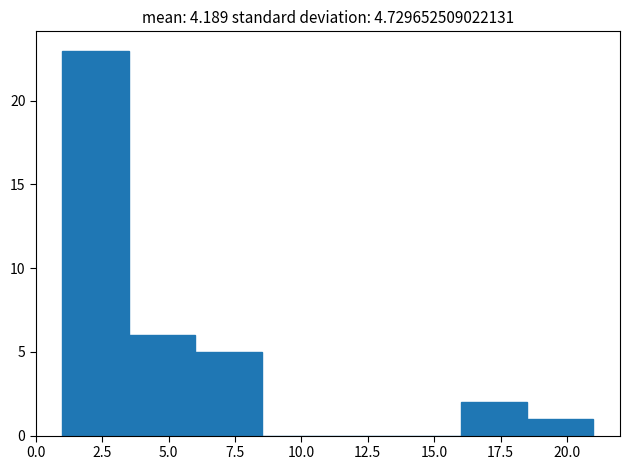

Reading left to right, transcribe this chart: for each bar, give the range it covers on the x-axis and its height. The values are not printed on the chart, so give them approximately, as read against the axis.

1.0 to 3.5: 23
3.5 to 6.0: 6
6.0 to 8.5: 5
8.5 to 11.0: 0
11.0 to 13.5: 0
13.5 to 16.0: 0
16.0 to 18.5: 2
18.5 to 21.0: 1